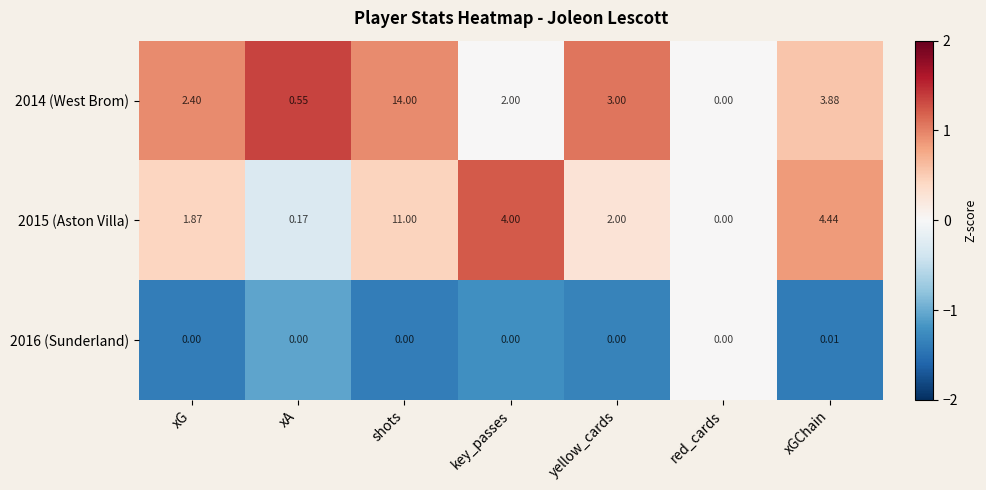

What is the greatest value displayed?

14.0